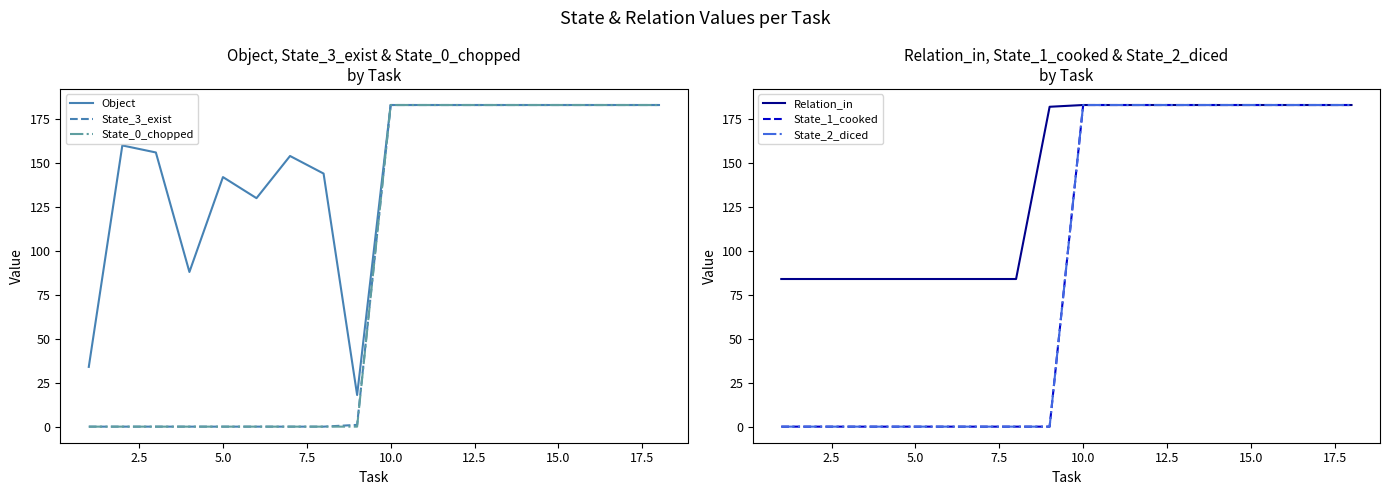

Reading left to right, what are all the values shown in this chart?

Object: 34	160	156	88	142	130	154	144	18	183	183	183	183	183	183	183	183	183
State_3_exist: 0	0	0	0	0	0	0	0	1	183	183	183	183	183	183	183	183	183
State_0_chopped: 0	0	0	0	0	0	0	0	0	183	183	183	183	183	183	183	183	183
Relation_in: 84	84	84	84	84	84	84	84	182	183	183	183	183	183	183	183	183	183
State_1_cooked: 0	0	0	0	0	0	0	0	0	183	183	183	183	183	183	183	183	183
State_2_diced: 0	0	0	0	0	0	0	0	0	183	183	183	183	183	183	183	183	183